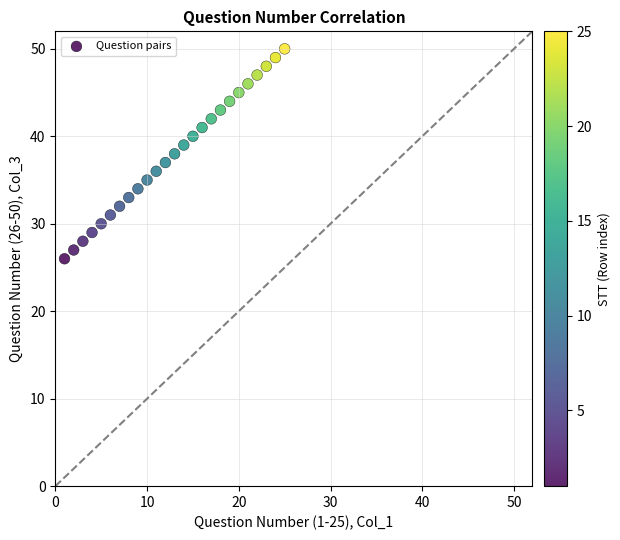

What is the range of X values (max minus min)?

24